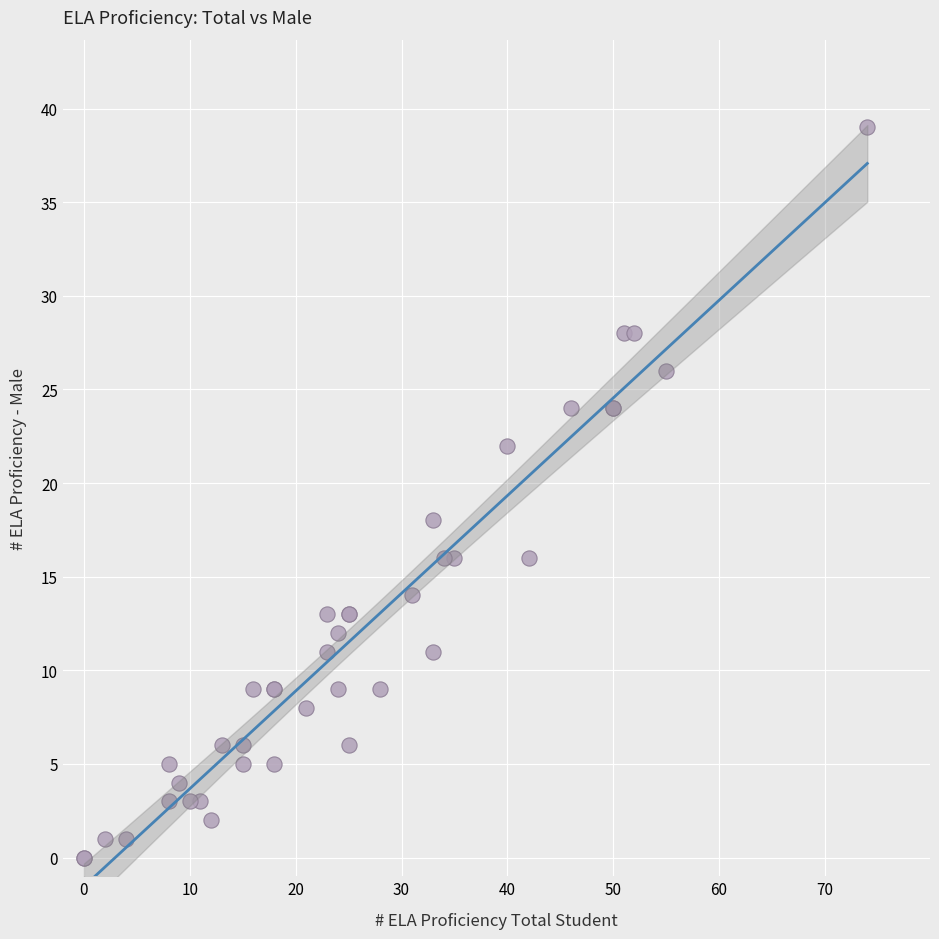

What Y value in the scatter plot is closest to 19?

18